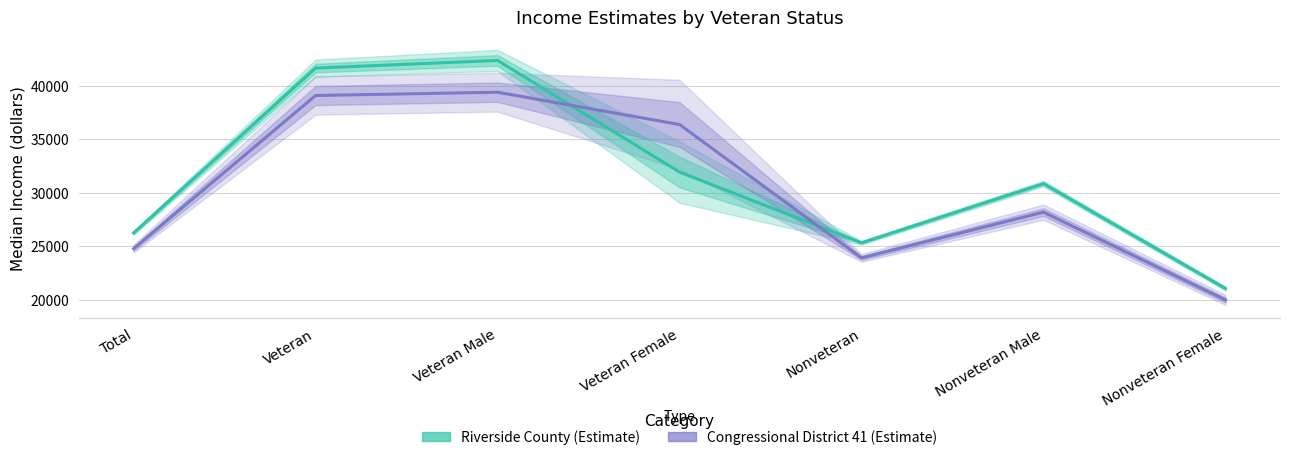

What is the total value across all series at Veteran Male?

81762